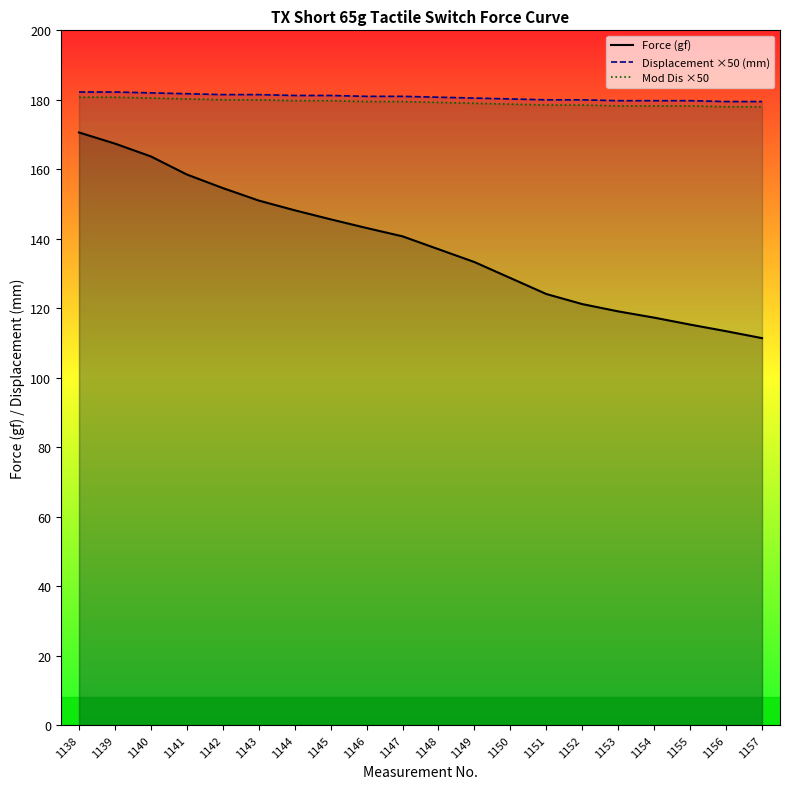

Is the value of Mod Dis ×50 at 1155 greater than the value of Displacement ×50 (mm) at 1154?

No